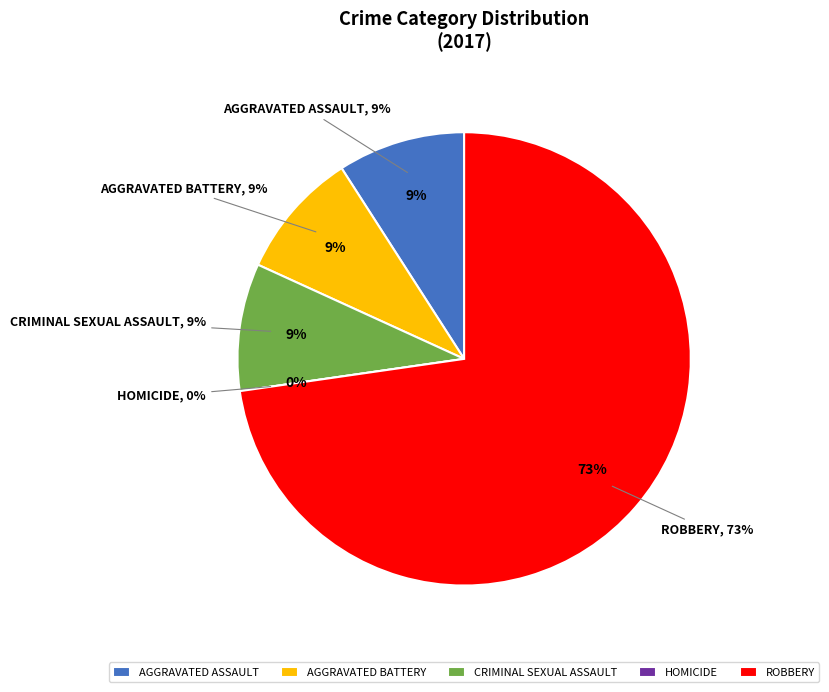

To the nearest percent, what portion does Aggravated Battery represent?

9%